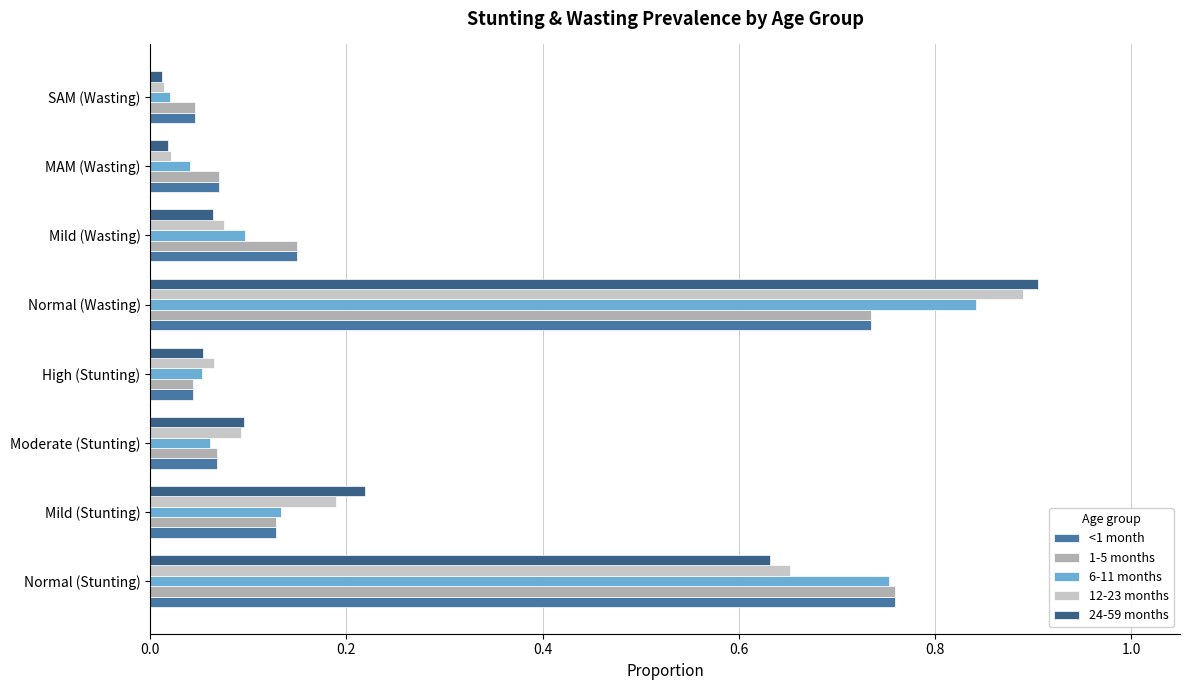

At how many categories does at least one series exceed 0?

8